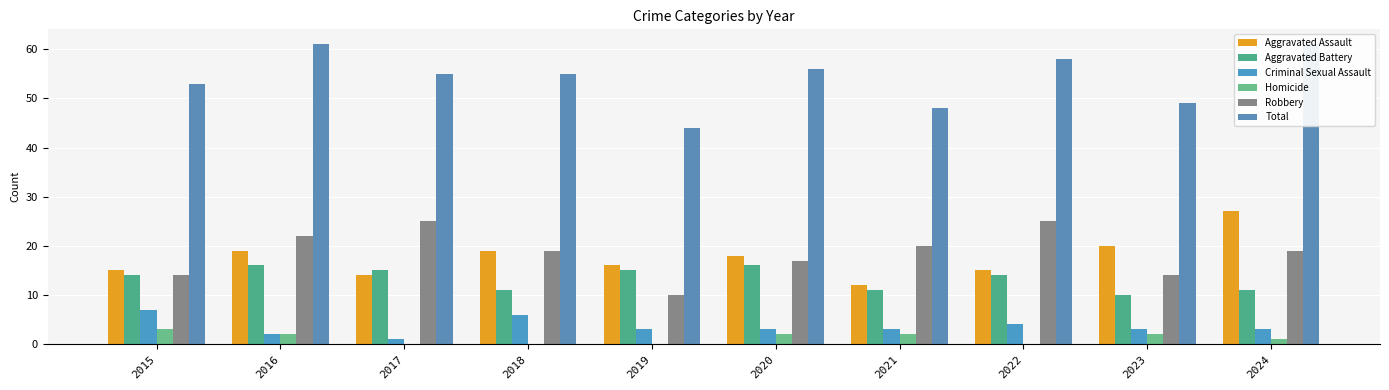

At which label does Aggravated Assault reach its minimum?

2021